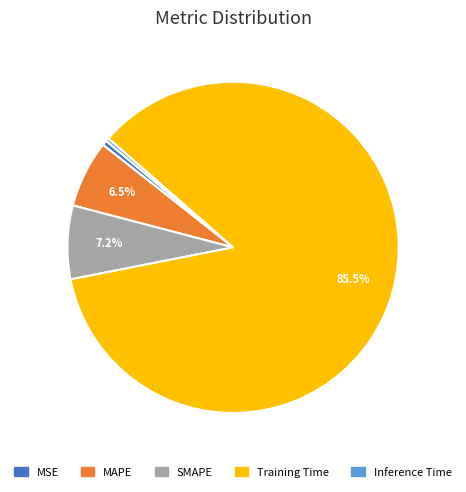

Is Training Time the majority of the pie?

Yes